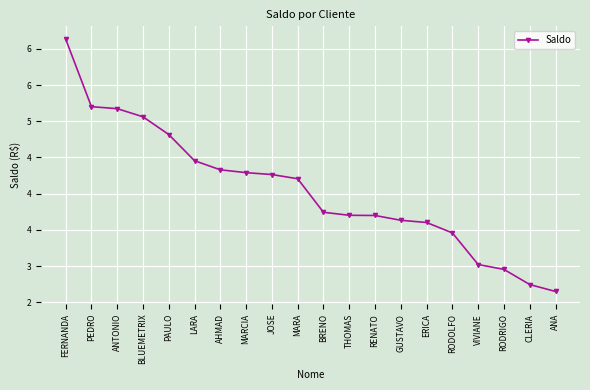

Is this an area chart (filled region under the line)?

No